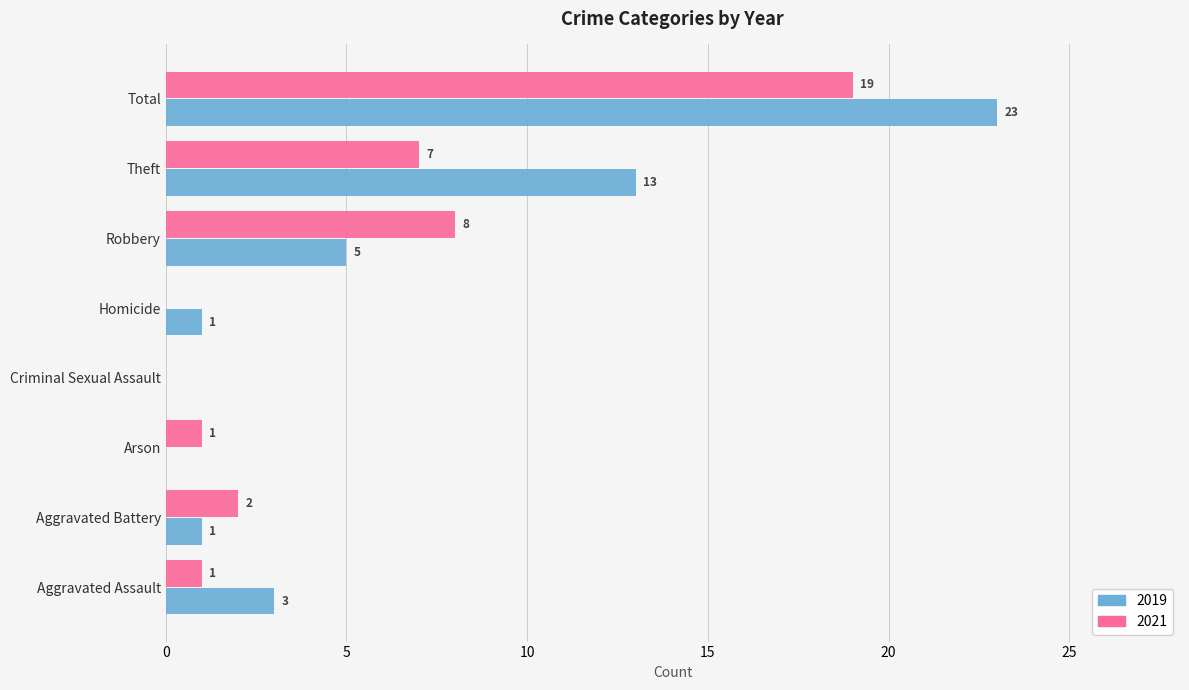

Which series changed the most between Arson and Robbery?

2021